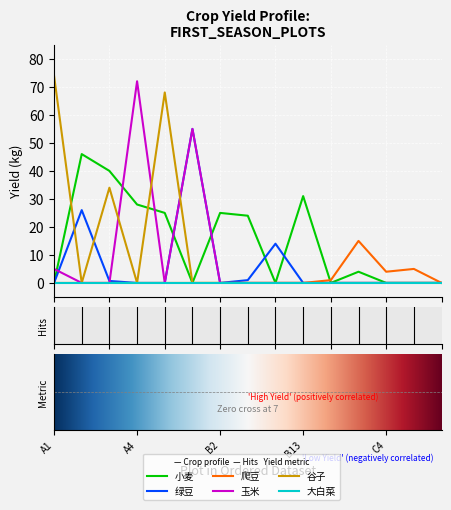

What is the greatest value displayed?

74.0